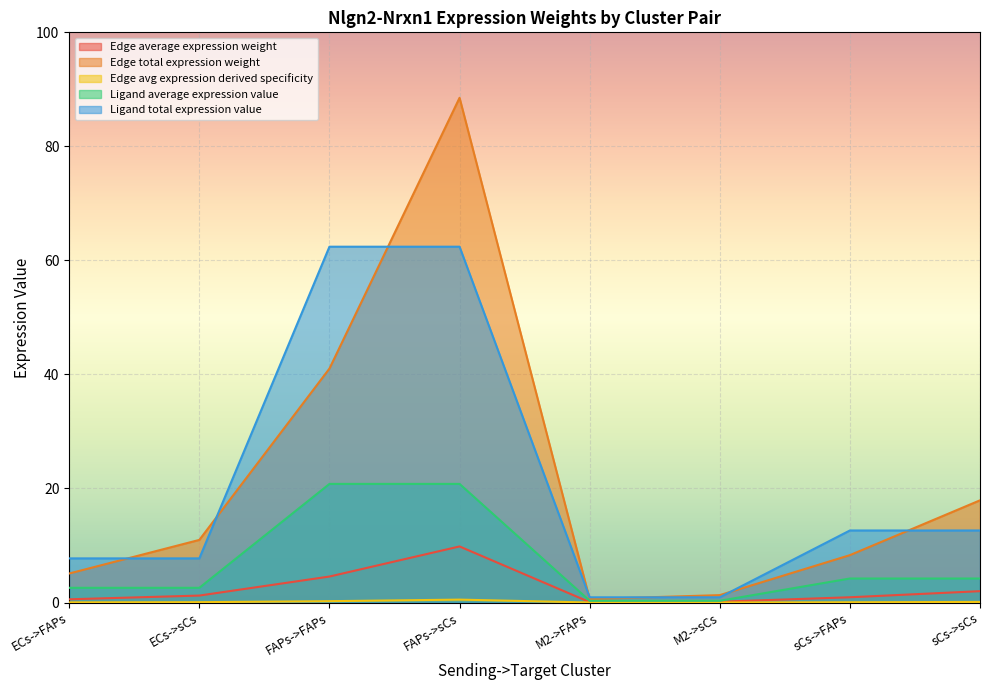

True or false: Ligand average expression value has more than 2 points higher than both neighbors.

False